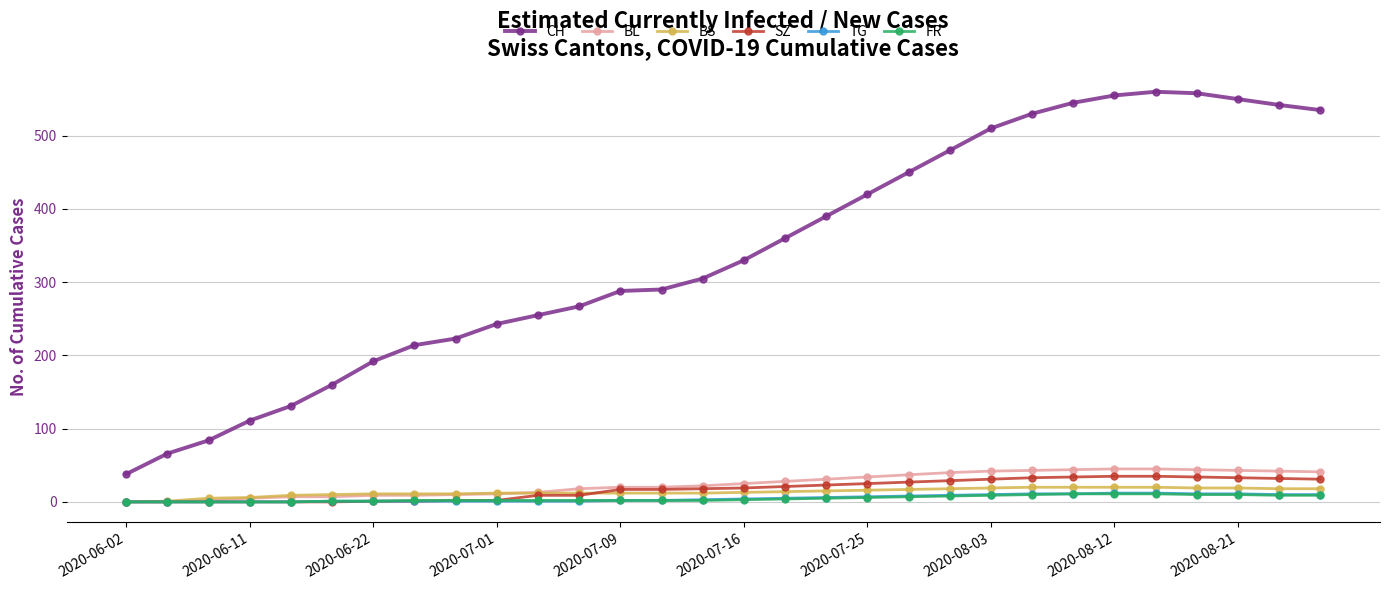

What is the value of the BS point at the 30th from the left?

18